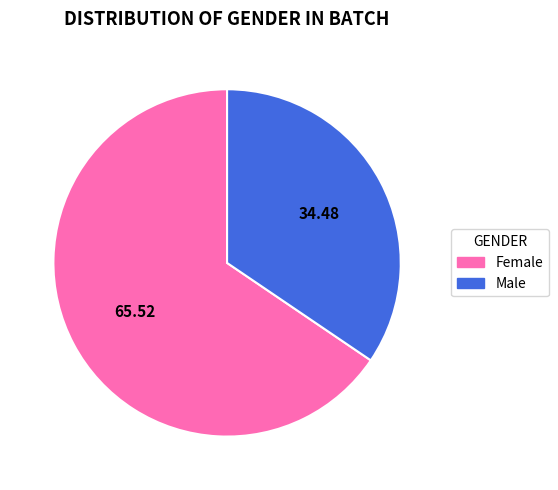

Rank the categories by value from highest to lowest.

Female, Male